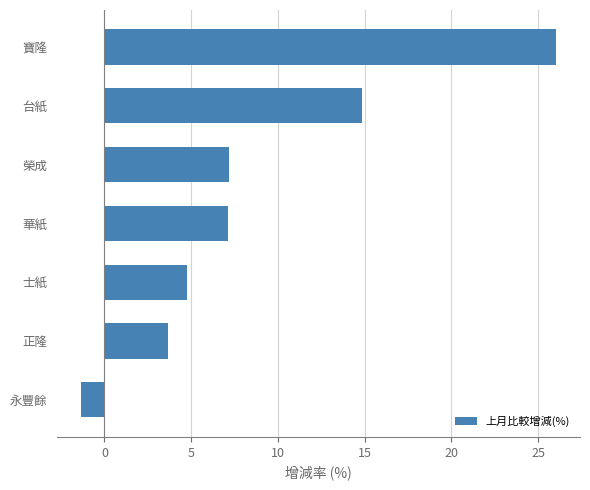

Is it true that the value at 正隆 is 3.6?

True